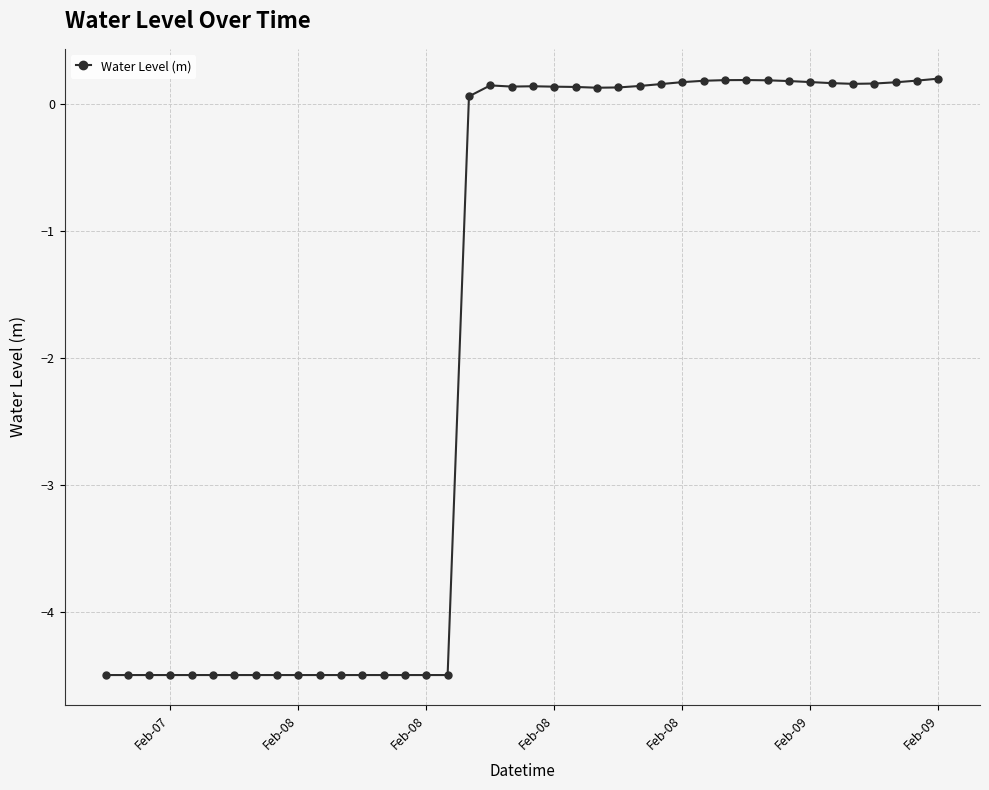

What is the sum of all values?

-72.9